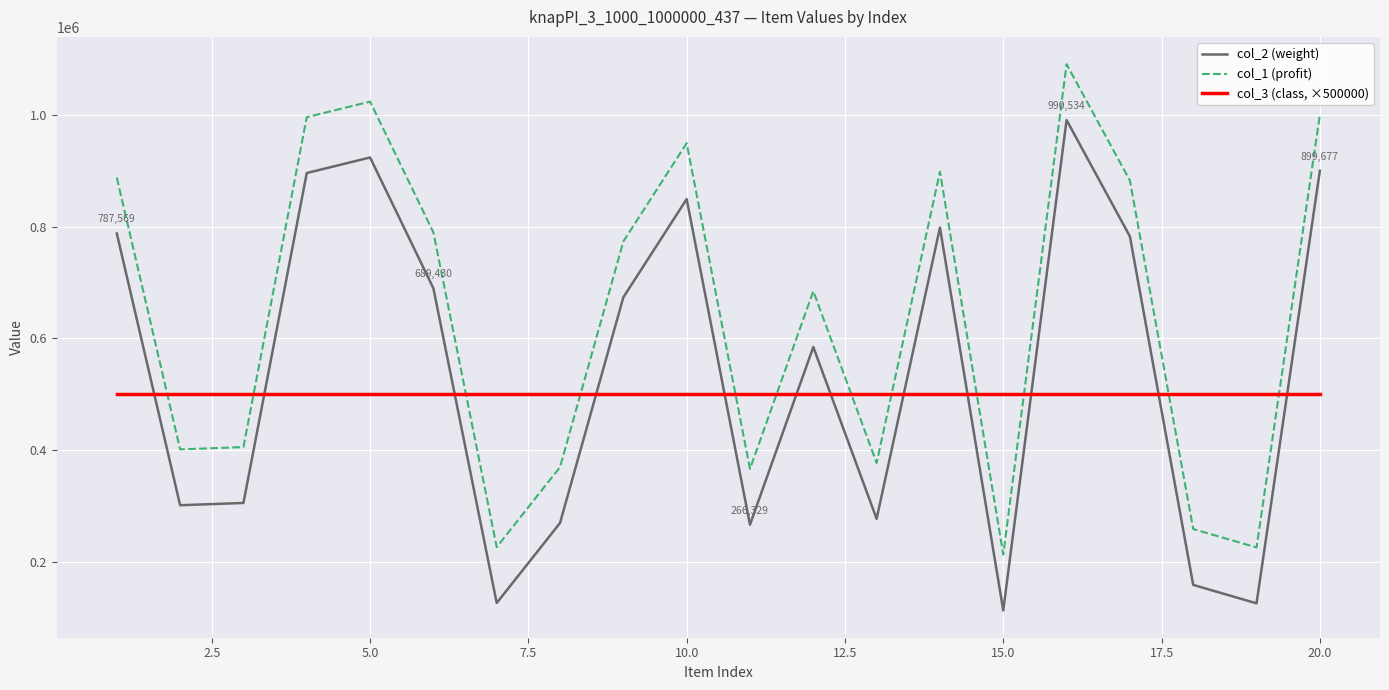

List the series in order of their overall mean, highest first.

col_1 (profit), col_2 (weight), col_3 (class, ×500000)